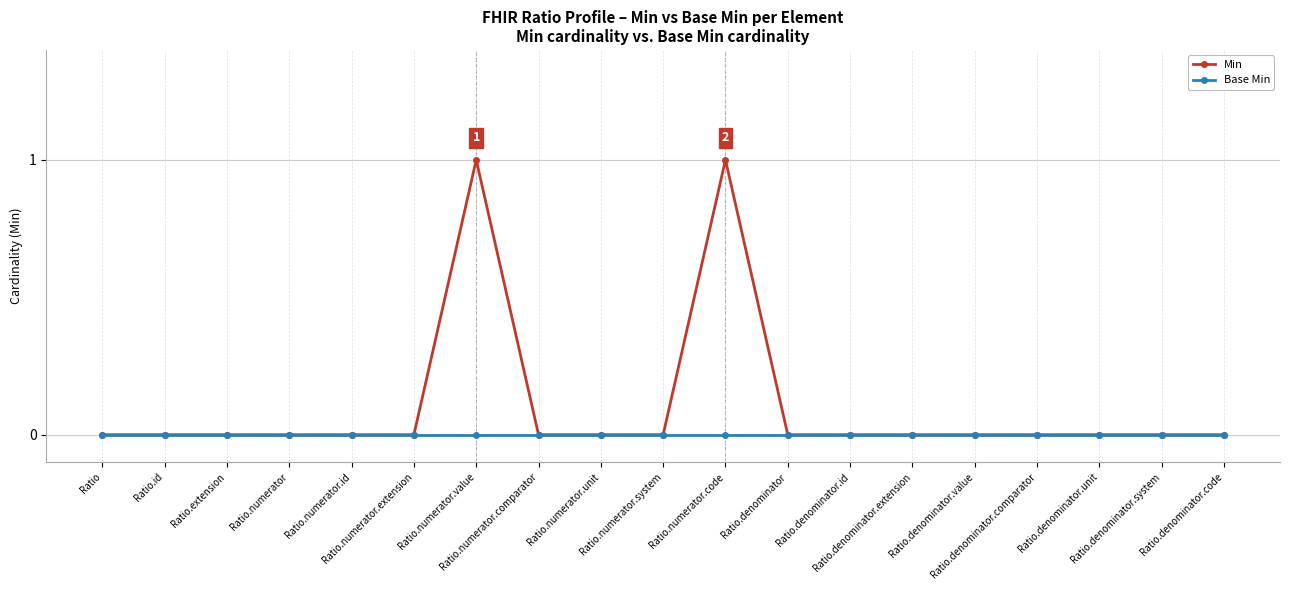

True or false: Min has more than 1 points higher than both neighbors.

True